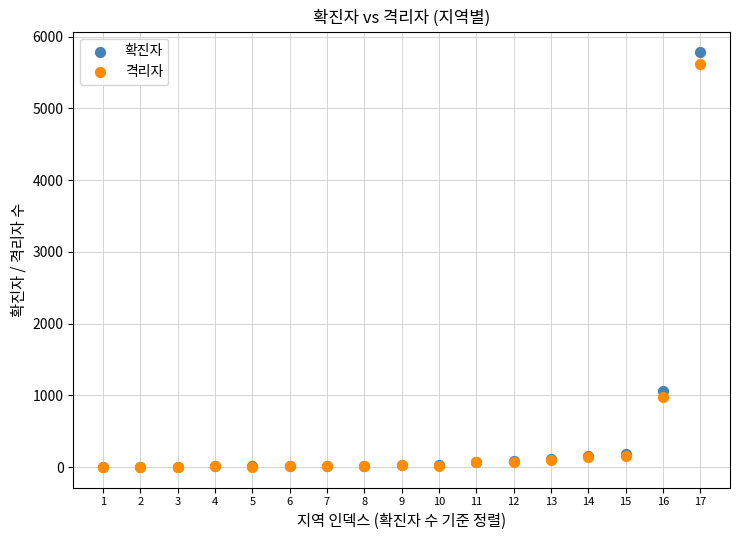

In the 격리자 series, what Y value is closest to 2813?

983